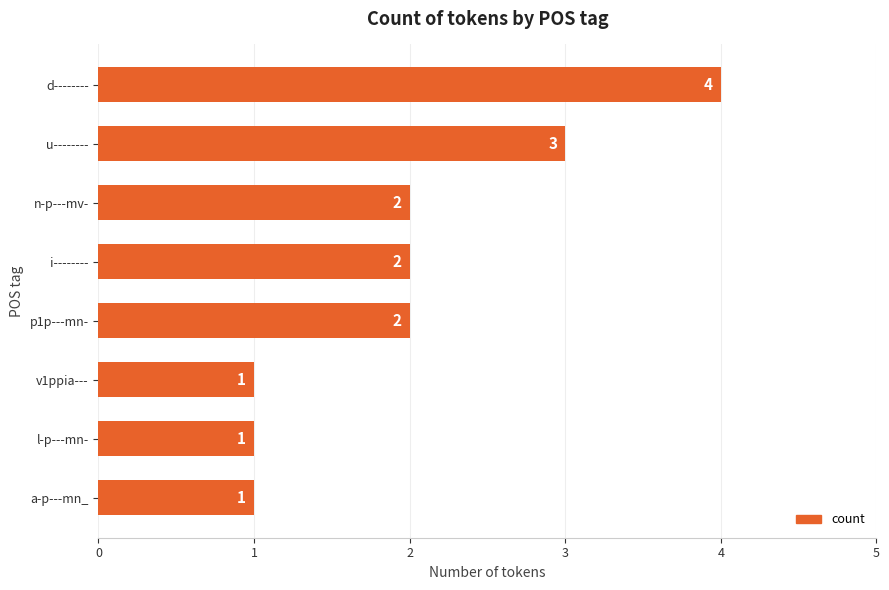

Which has a higher value, p1p---mn- or l-p---mn-?

p1p---mn-